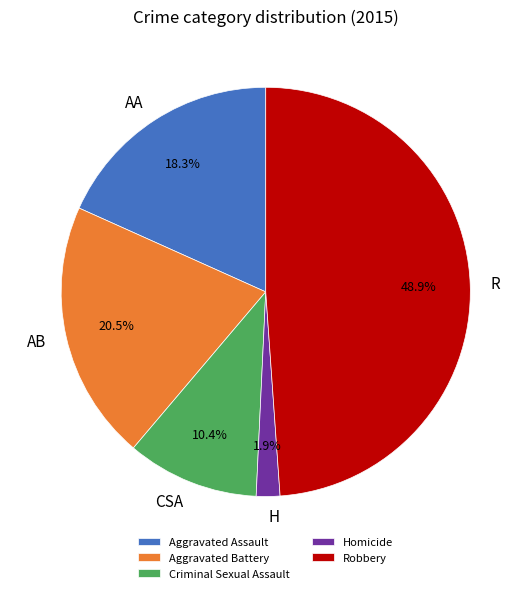

Does any single category account for the majority?

No